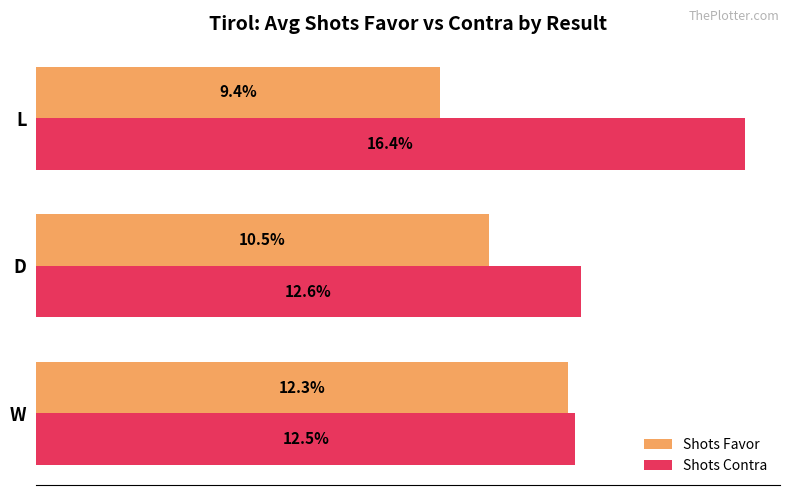

Between W and D, which series saw the biggest shift?

Shots Favor